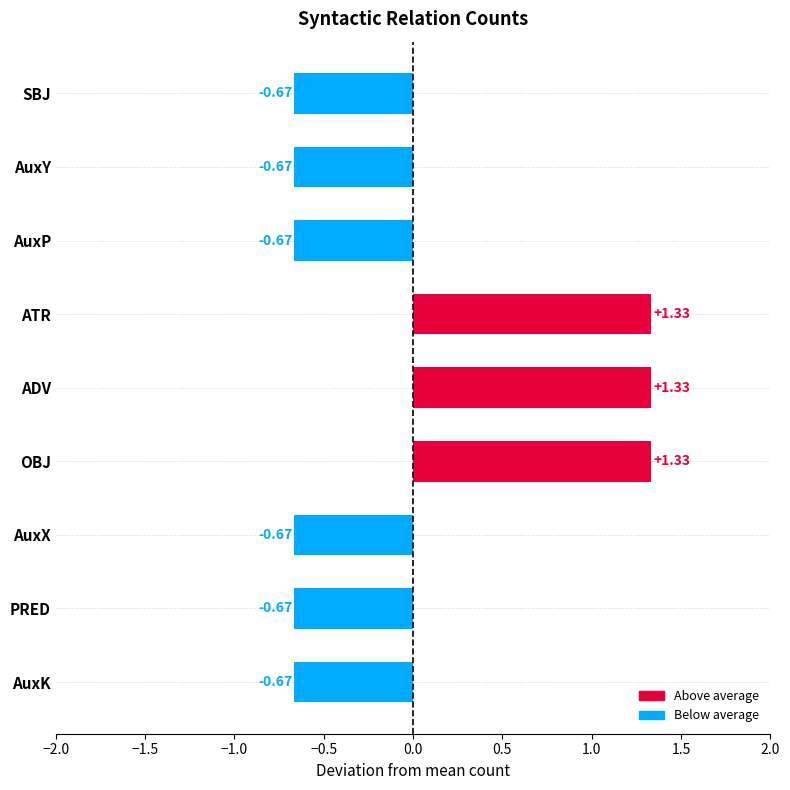

What is the label of the 6th bar from the top?

OBJ